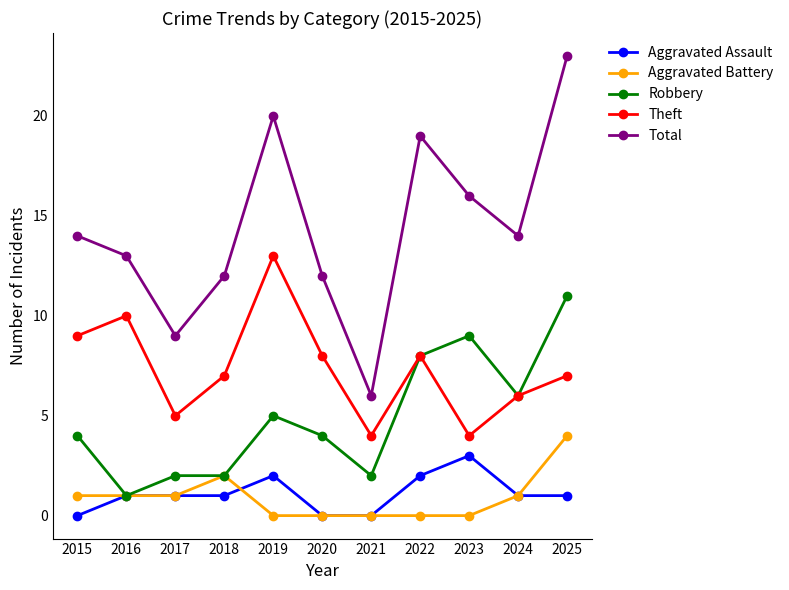

True or false: Total and Aggravated Battery intersect in this chart.

False